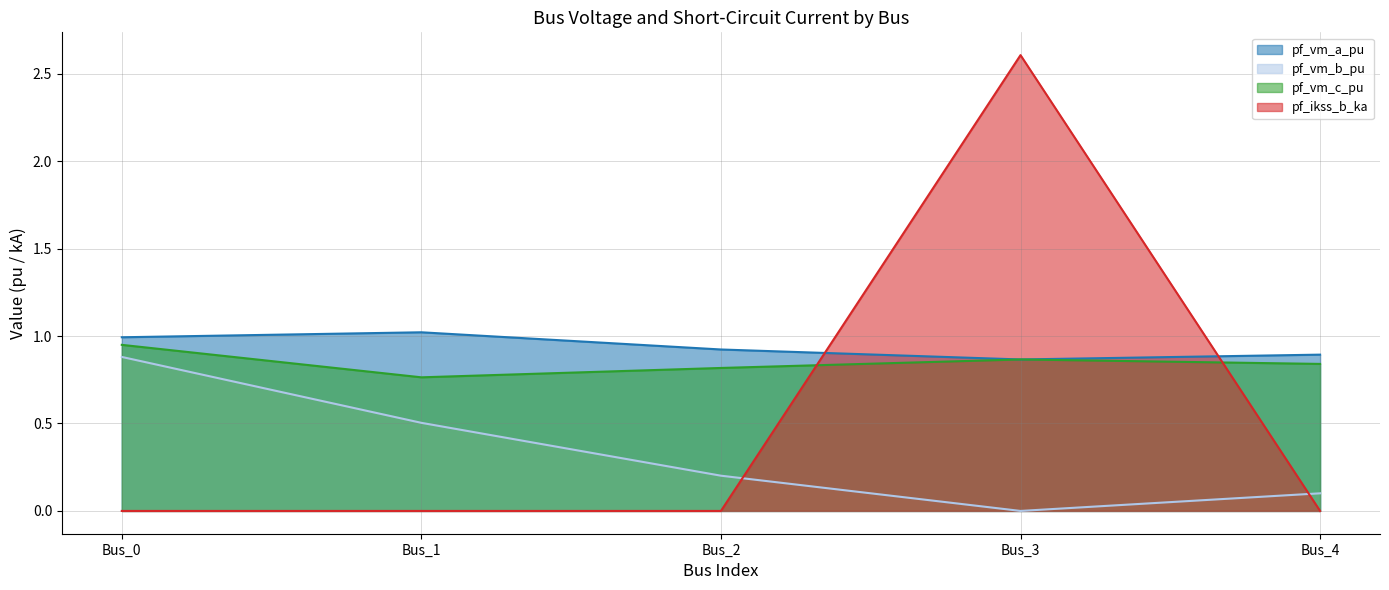

Where is pf_vm_c_pu nearest to the value 0?

Bus_1